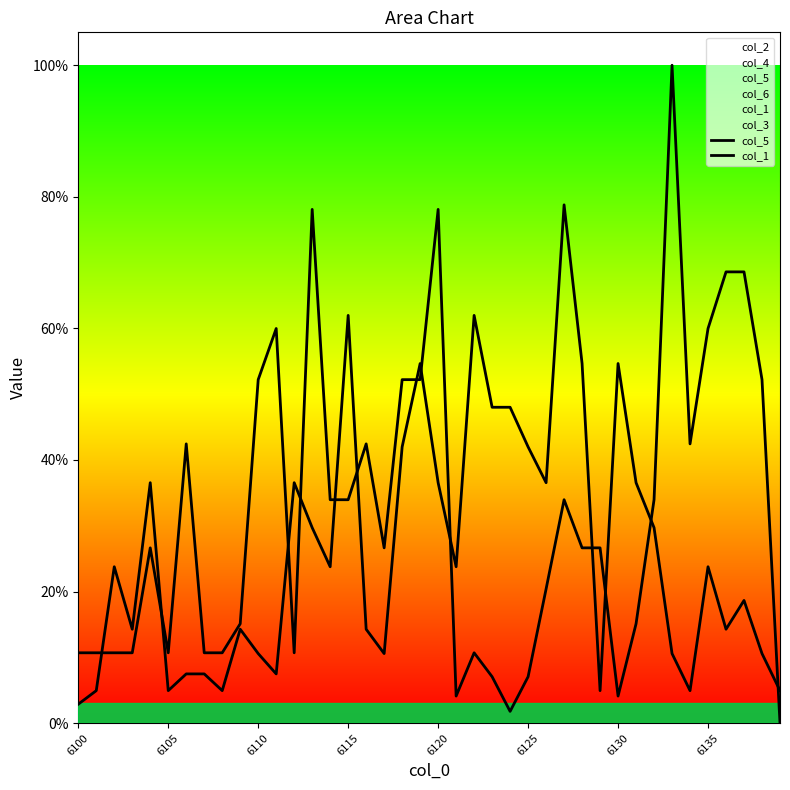

List the series in order of their overall mean, lowest first.

col_1, col_5